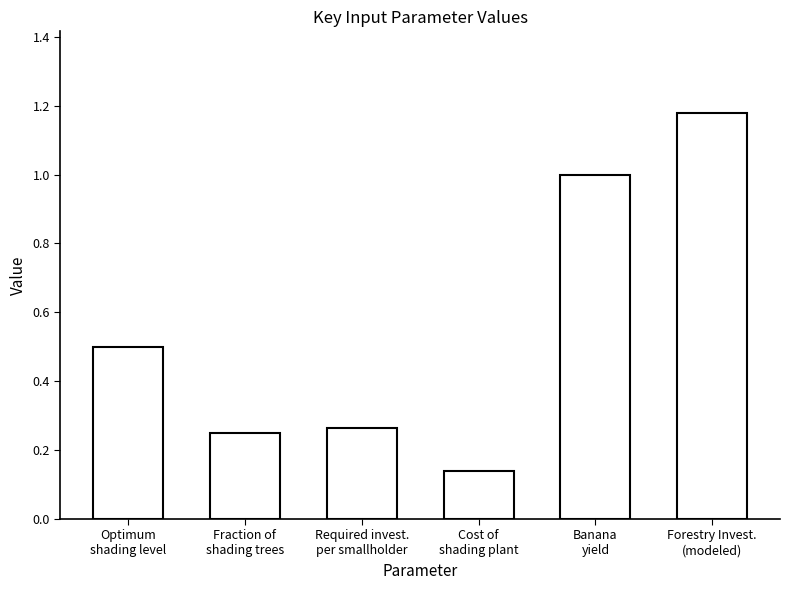

What position from the left is Banana
yield?

5